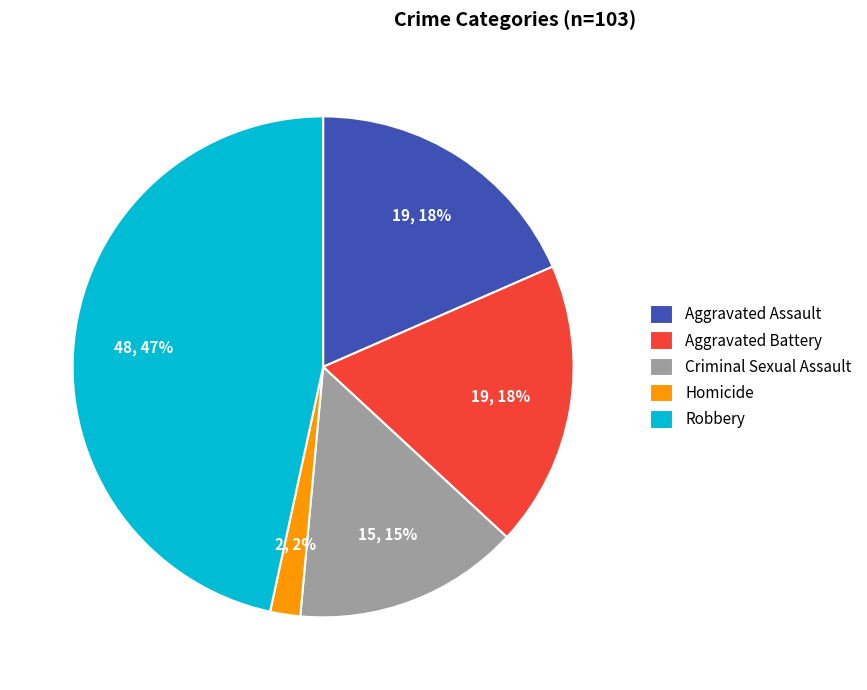

To the nearest percent, what is the difference between the largest and smallest slice percentages?

45%